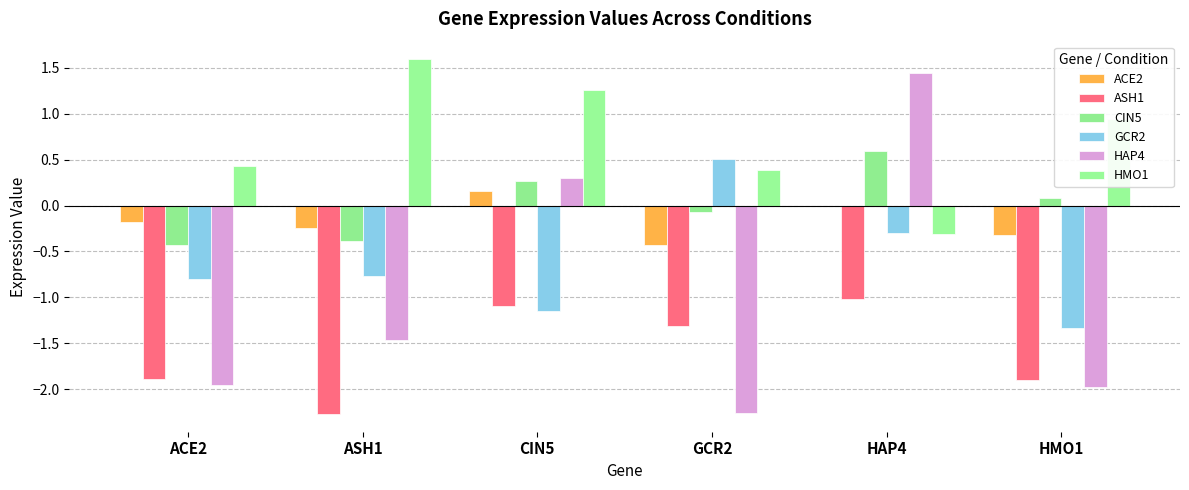

At which category is the sum across all series the highest?

HAP4